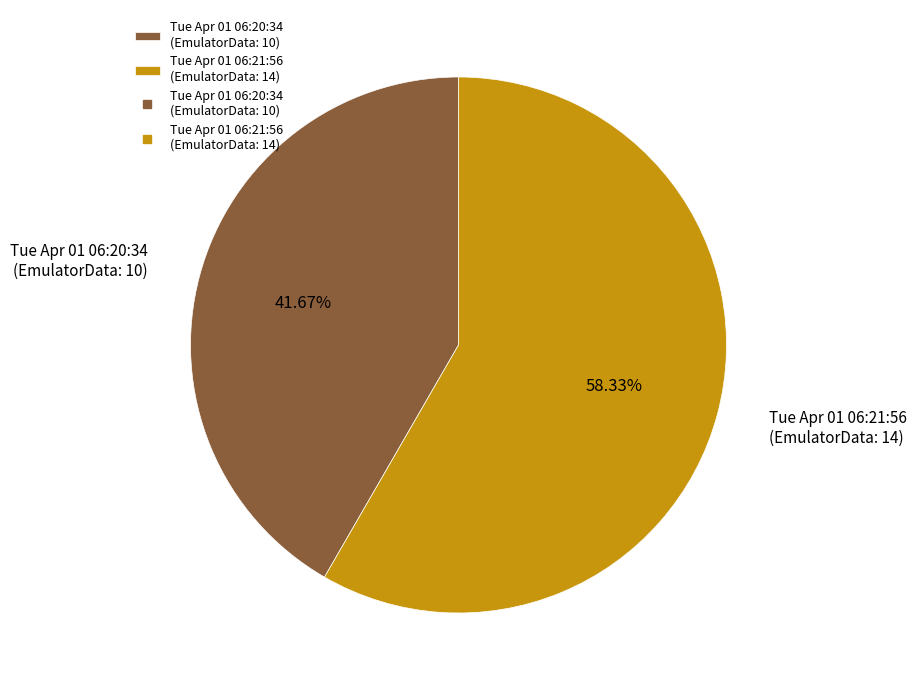

Is the sum of Tue Apr 01 06:21:56 (EmulatorData: 14) and Tue Apr 01 06:20:34 (EmulatorData: 10) greater than half?

Yes